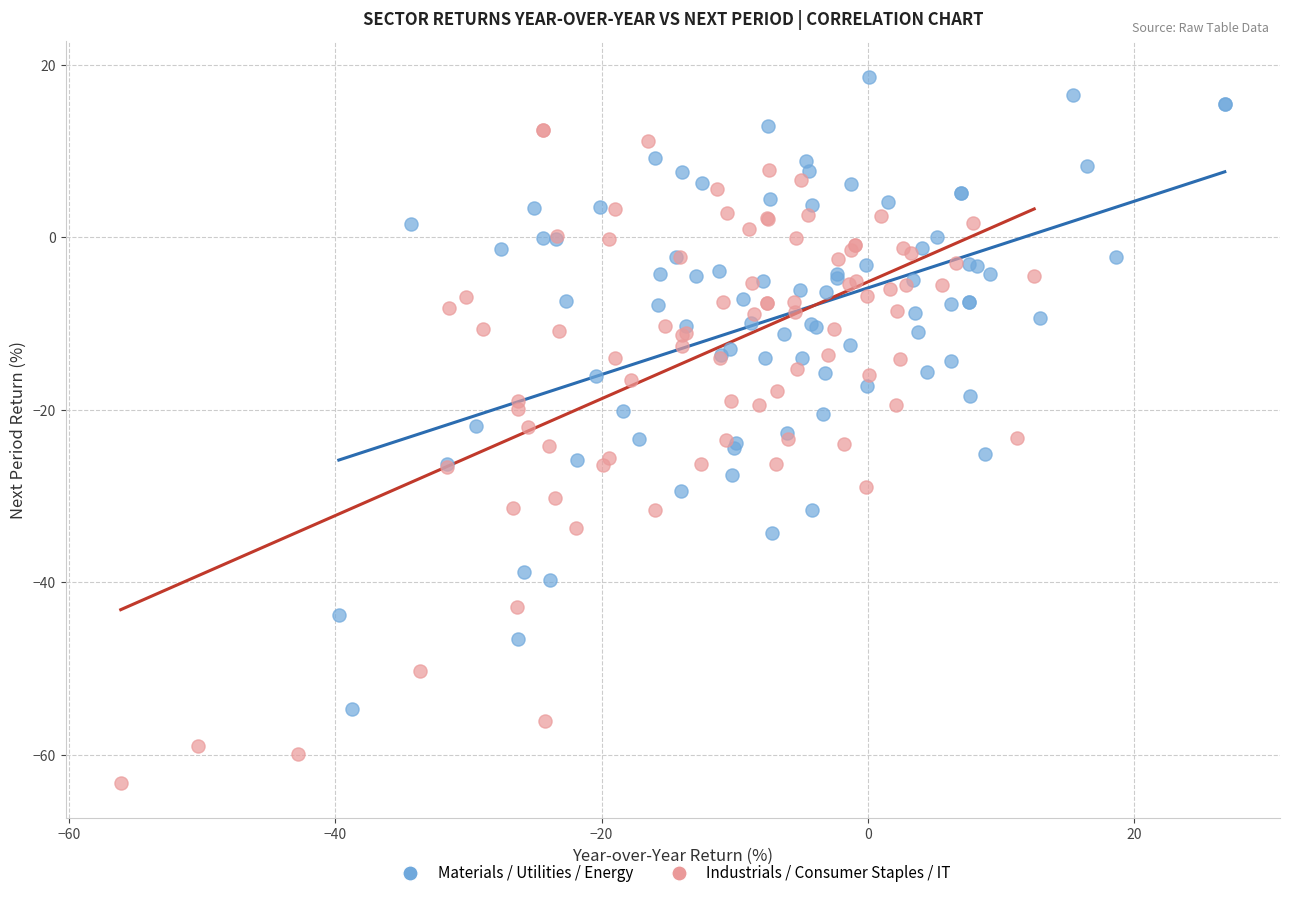

What are all the series names shown in the legend?

Materials / Utilities / Energy, Industrials / Consumer Staples / IT